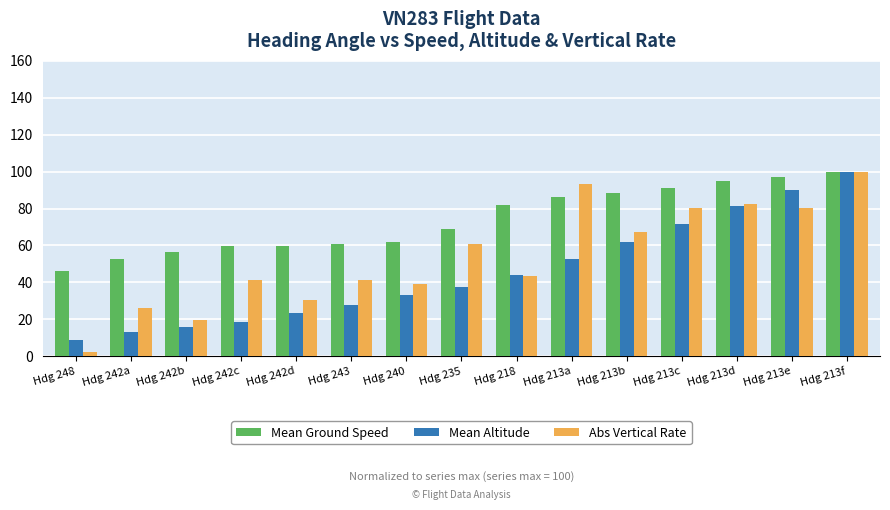

What is the highest value of the Mean Altitude series?

100.0